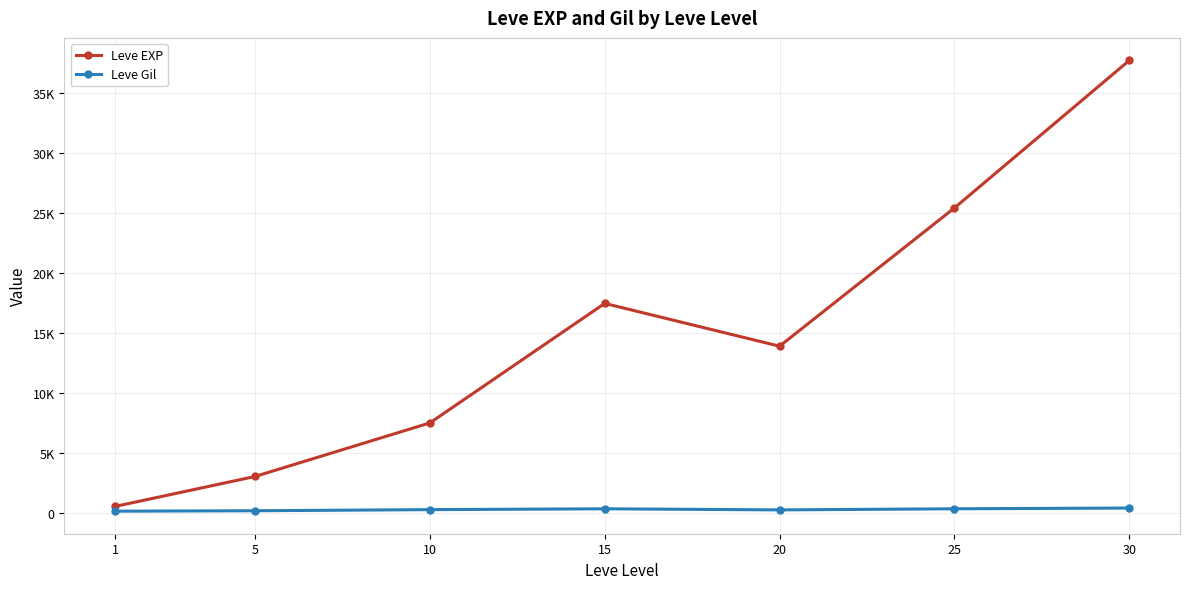

What is the maximum value for Leve Gil?

375.2